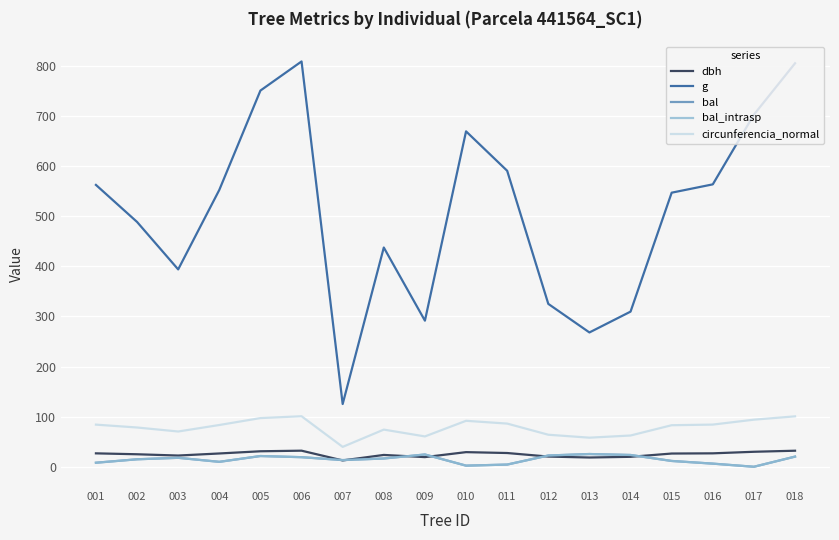

Is this an area chart (filled region under the line)?

No